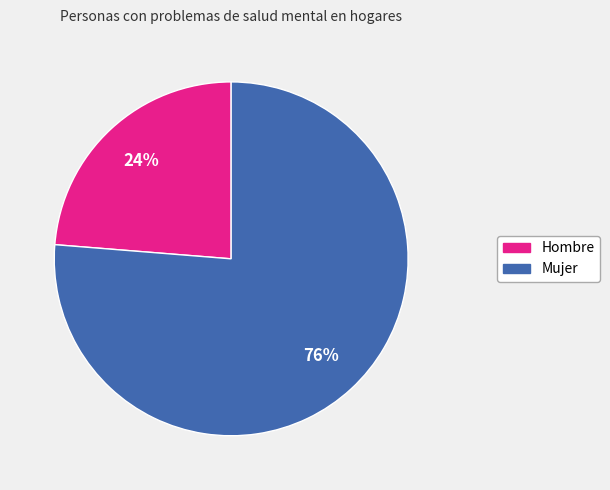

Is the sum of Mujer and Hombre greater than half?

Yes